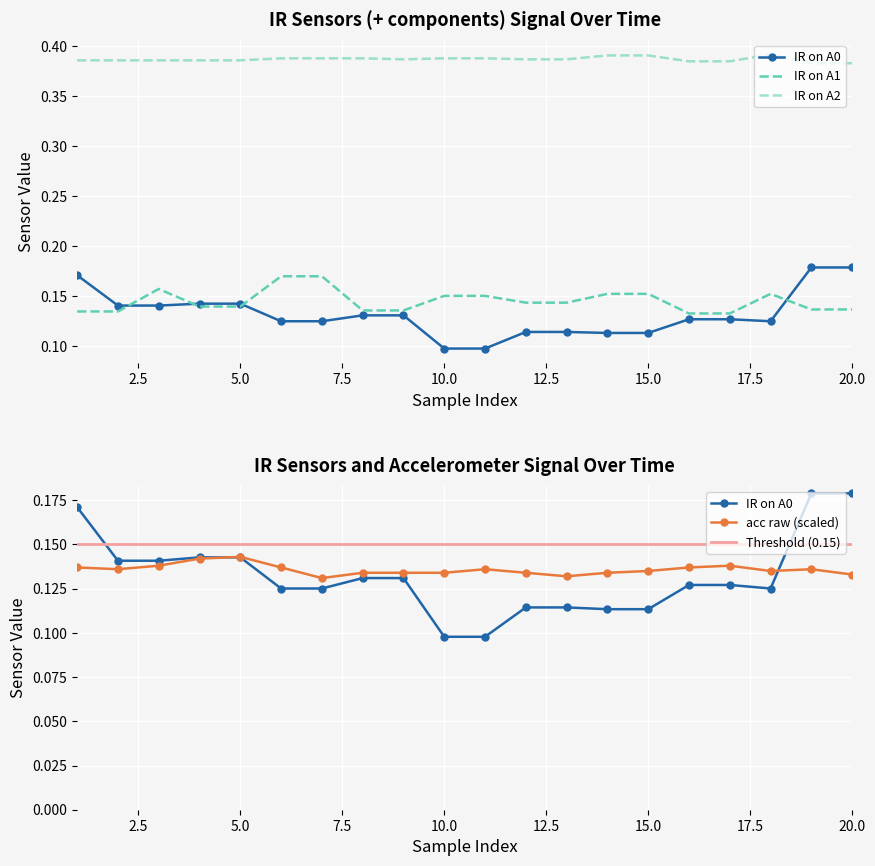

In acc raw, how many points are lower than both neighbors (excluding endpoints)?

4